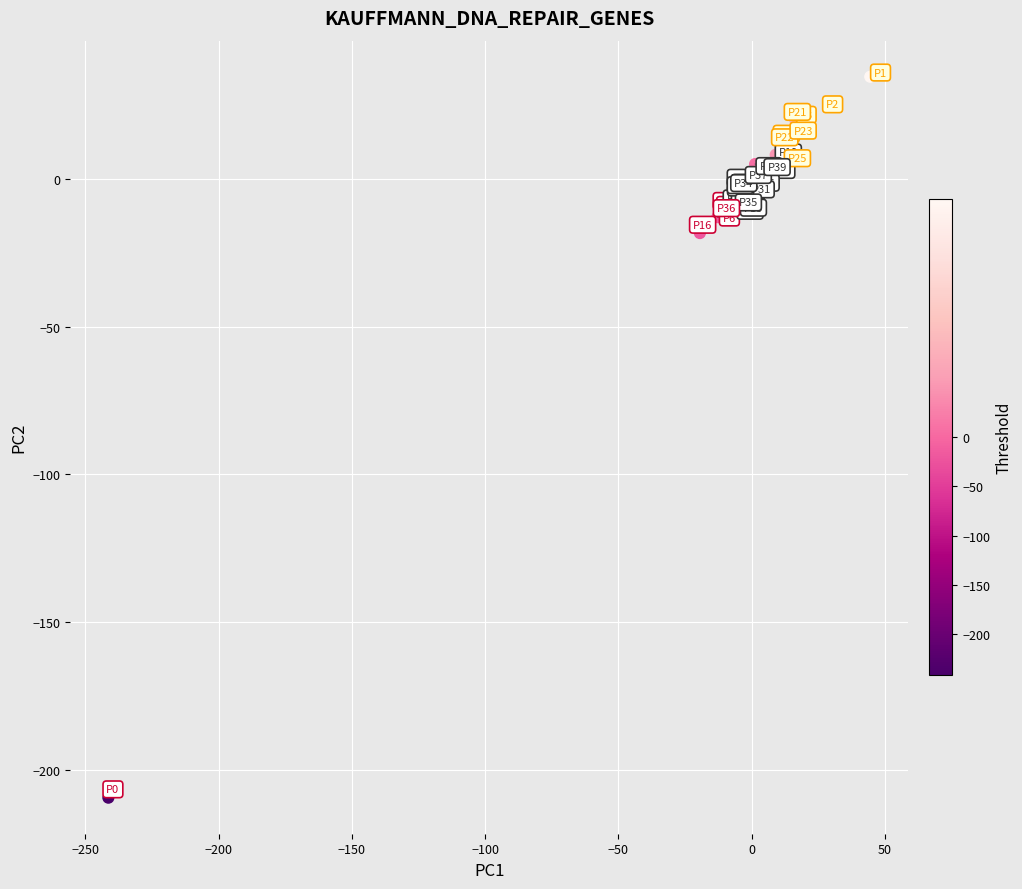

What Y value in the scatter plot is closest to -87?

-18.4